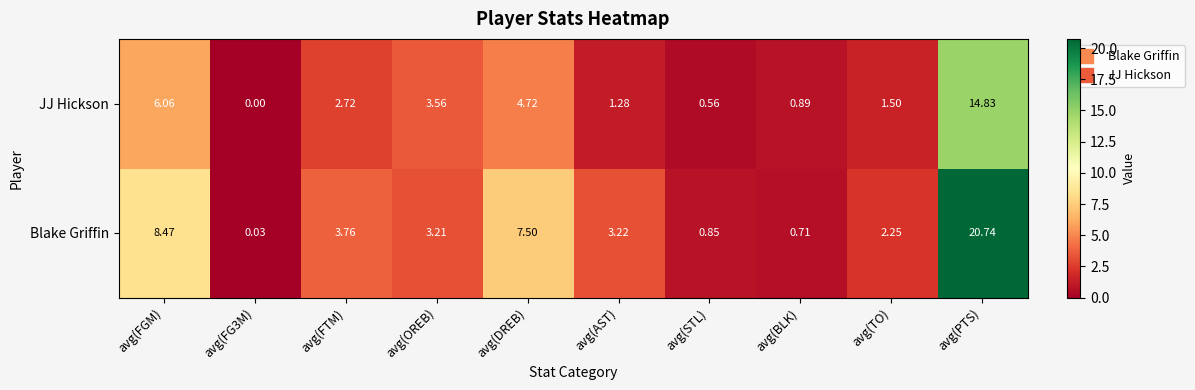

Which series has the largest range (max minus min)?

Blake Griffin